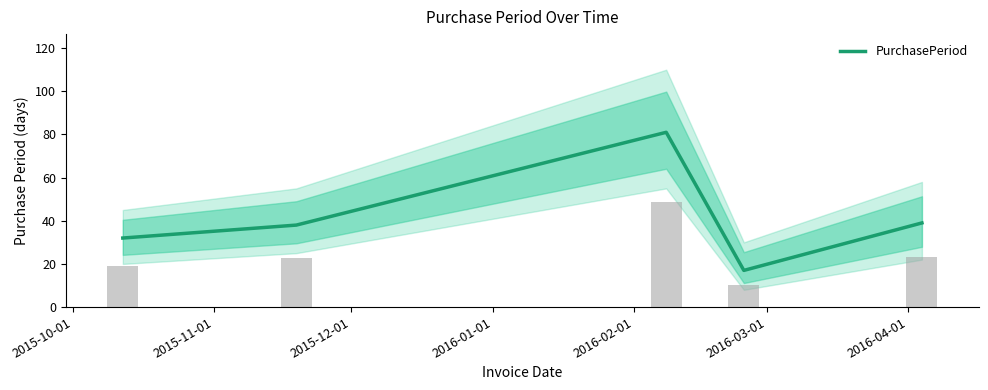

What is the minimum value for PurchasePeriod?

17